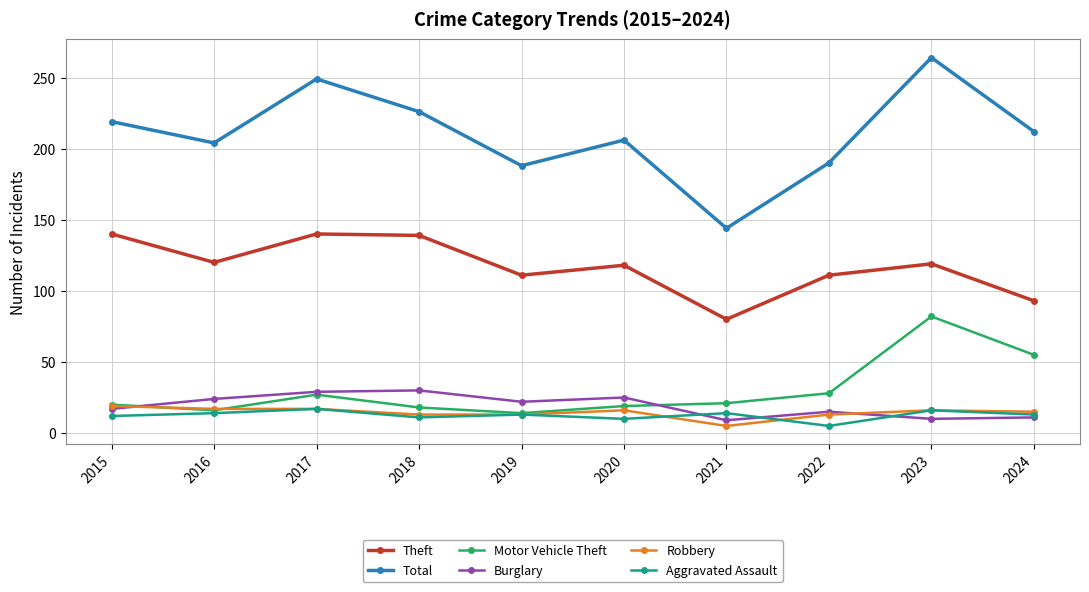

Is the value of Theft at 2019 greater than the value of Robbery at 2024?

Yes